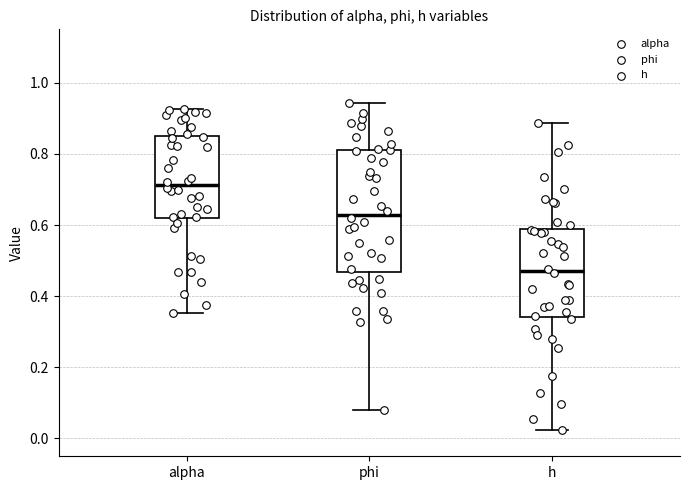

Where does the upper whisker of the box for h end on the y-axis? The values are not printed on the chart, so give them approximately, as read against the axis.

0.88